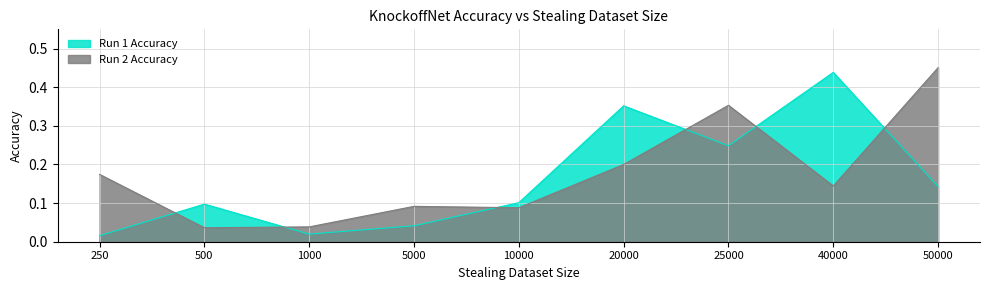

In Run 2 Accuracy, how many points are lower than both neighbors (excluding endpoints)?

3